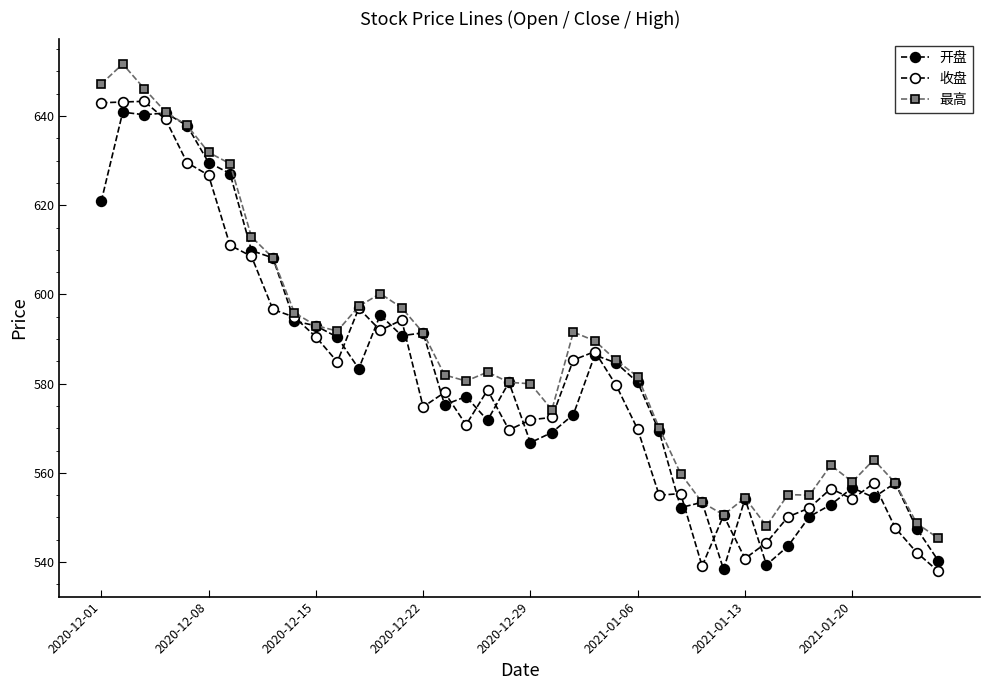

Where does the 收盘 series first go above 578?

2020-12-01